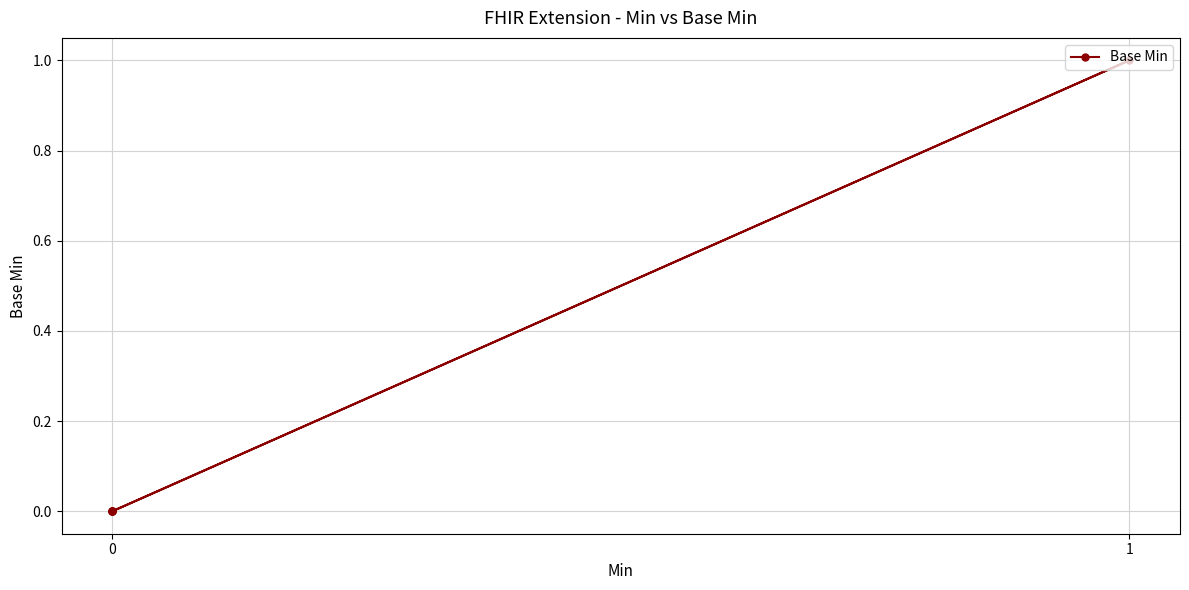

True or false: there are more than 0 points higher than both neighbors.

True